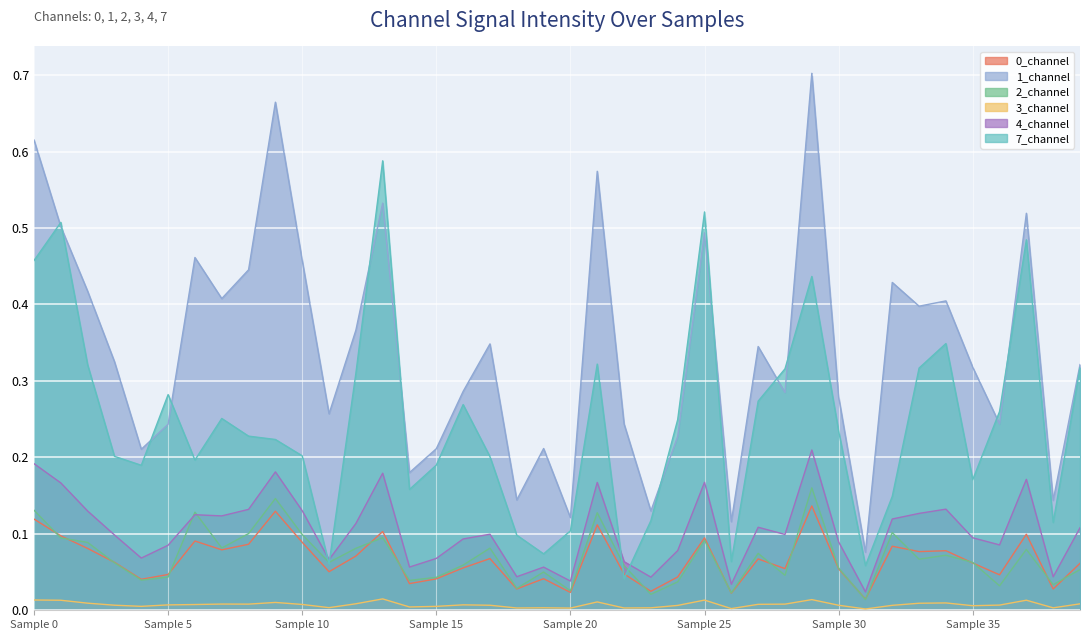

True or false: 4_channel has a value of 0.1 at 11.

True